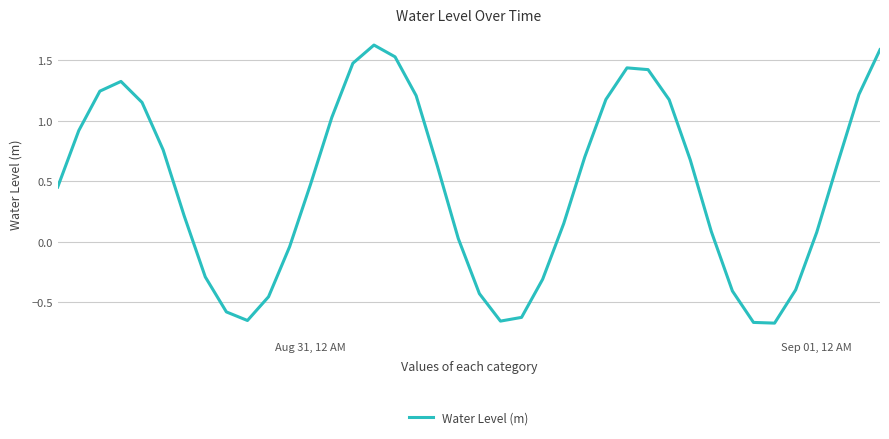

How many interior local peaks (higher than both neighbors) does the data have?

3